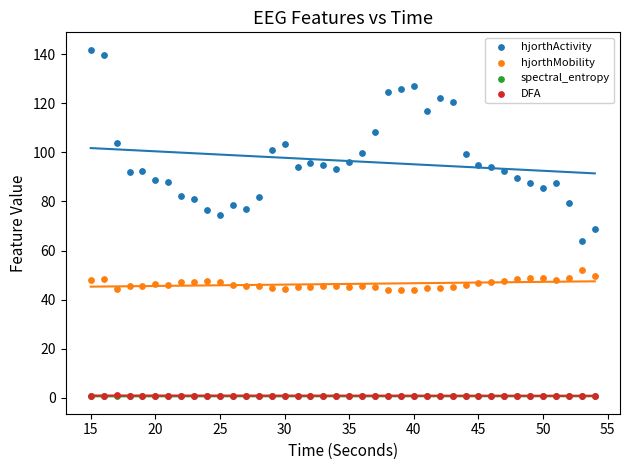

Which series reaches the maximum Y coordinate?

hjorthActivity